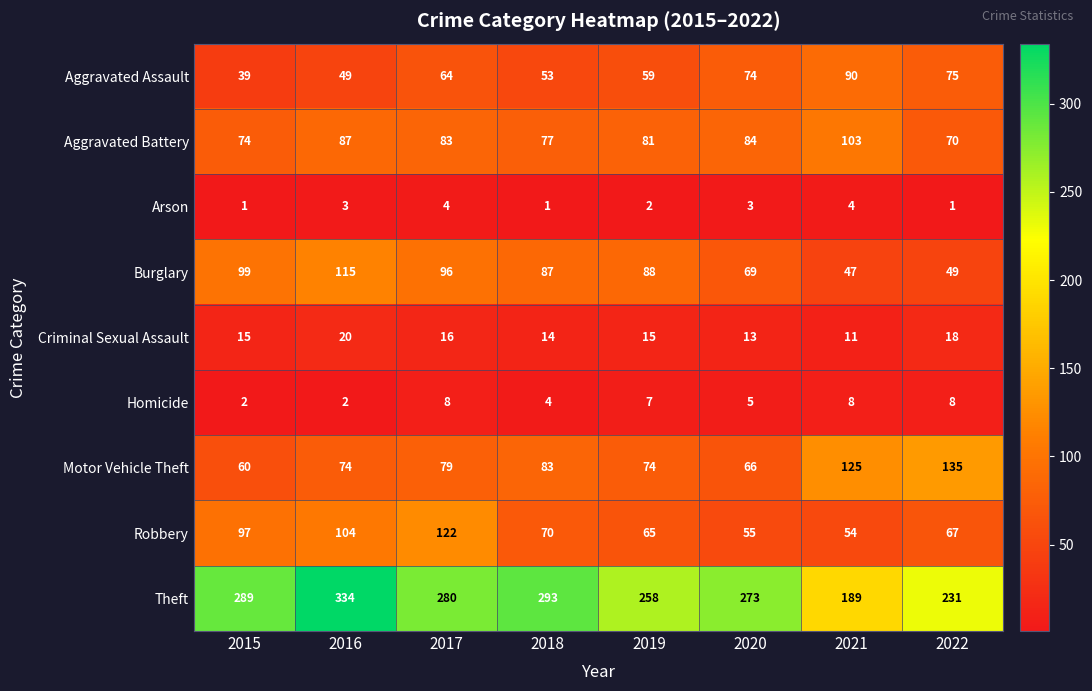

What is the maximum value for Theft?

334